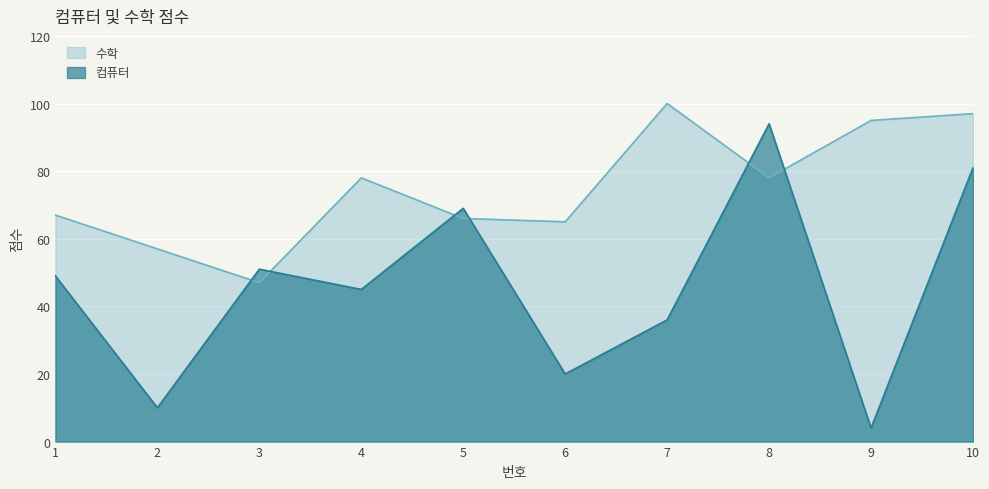

At which category does the chart reach its minimum across all series?

9